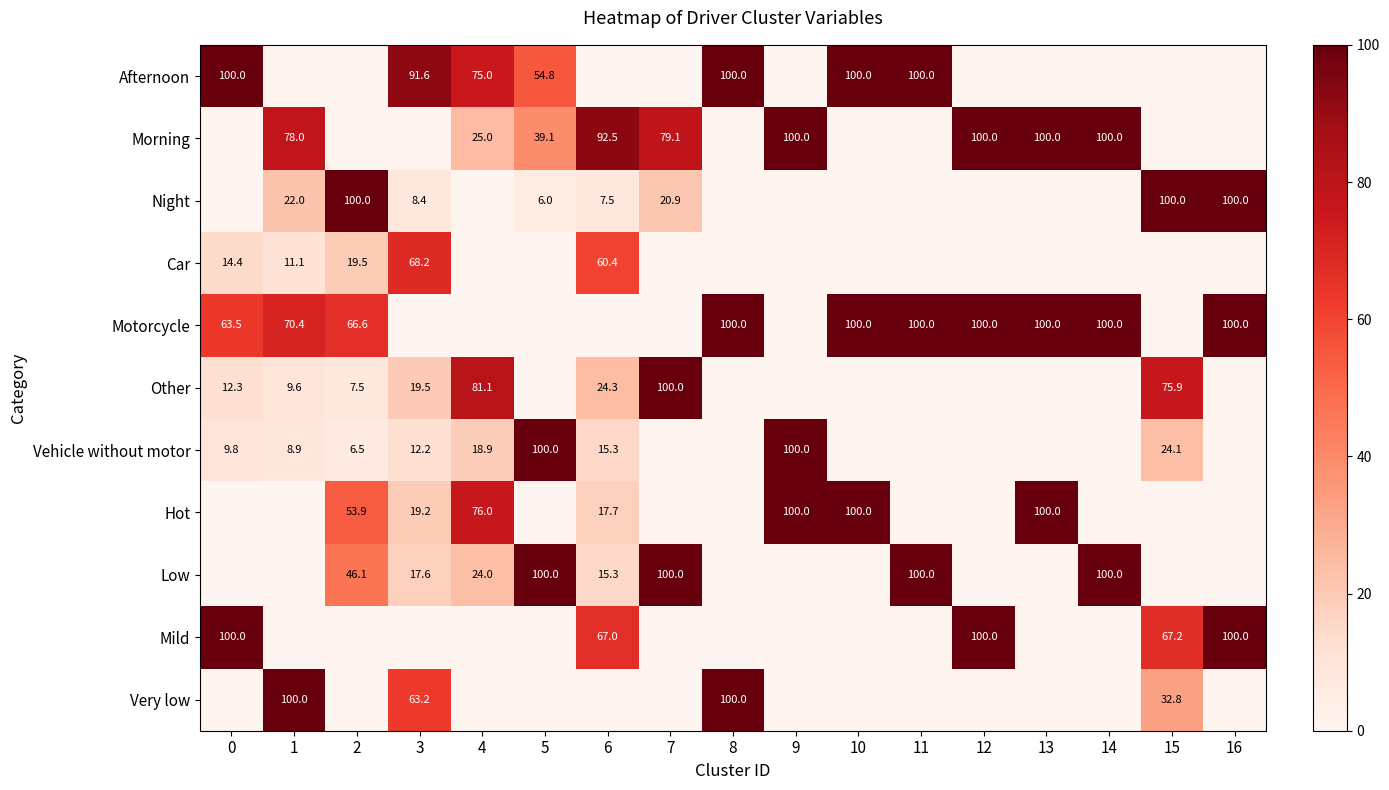

Which series has the largest total across all categories?

Motorcycle